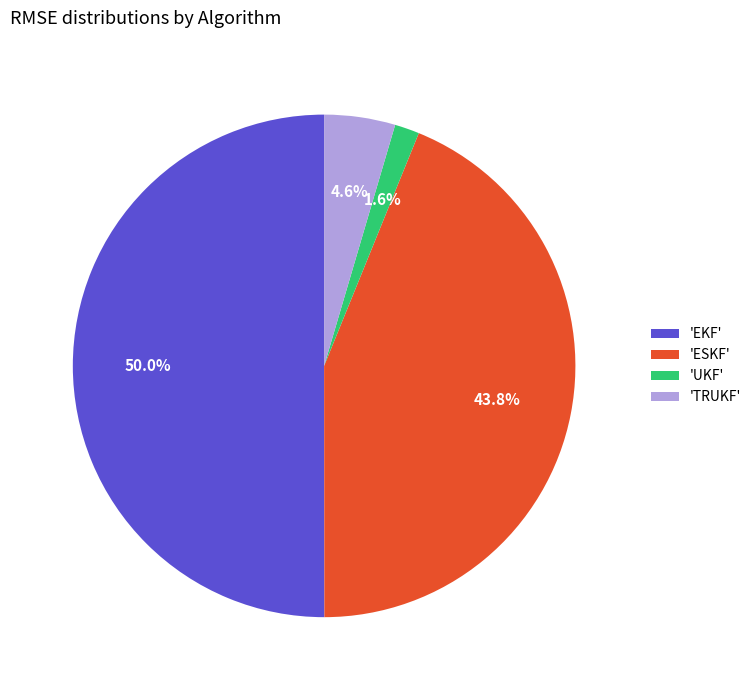

What is the largest slice in the pie chart?

'EKF'